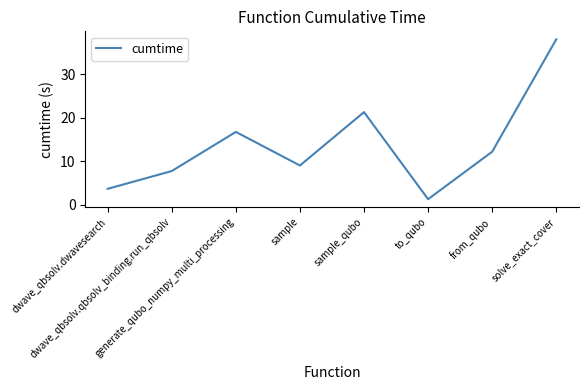

What is the maximum value shown in the chart?

38.1